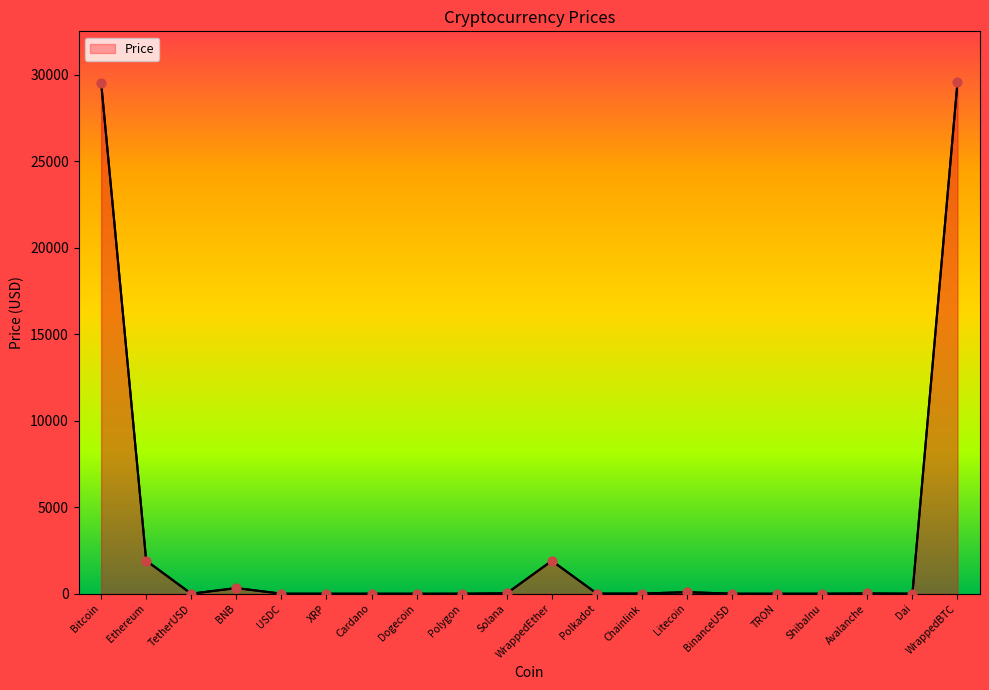

Between Dogecoin and Litecoin, which is larger?

Litecoin